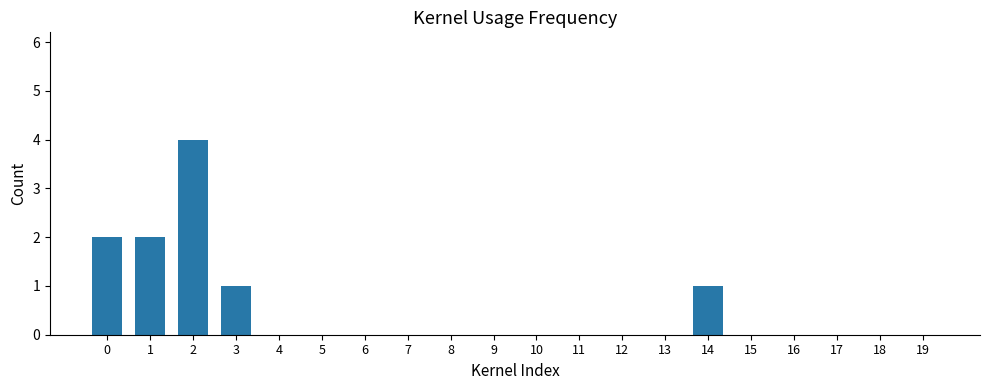

Count the values in the range 0 to 1.

17